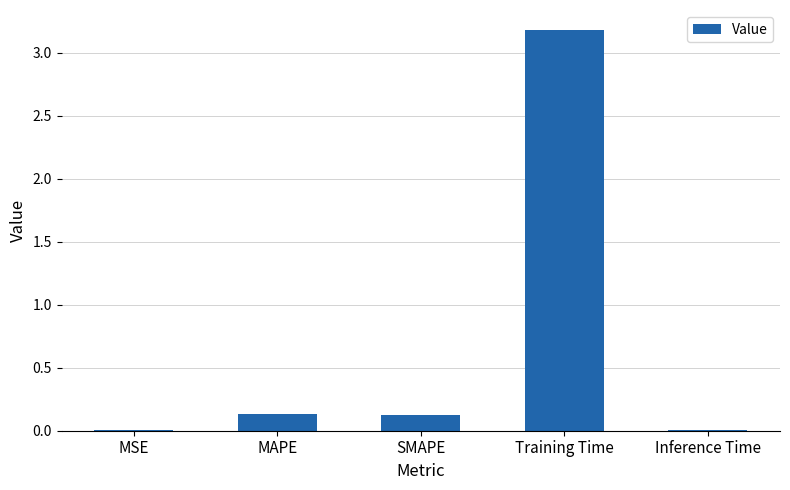

What is the sum of all values?

3.4